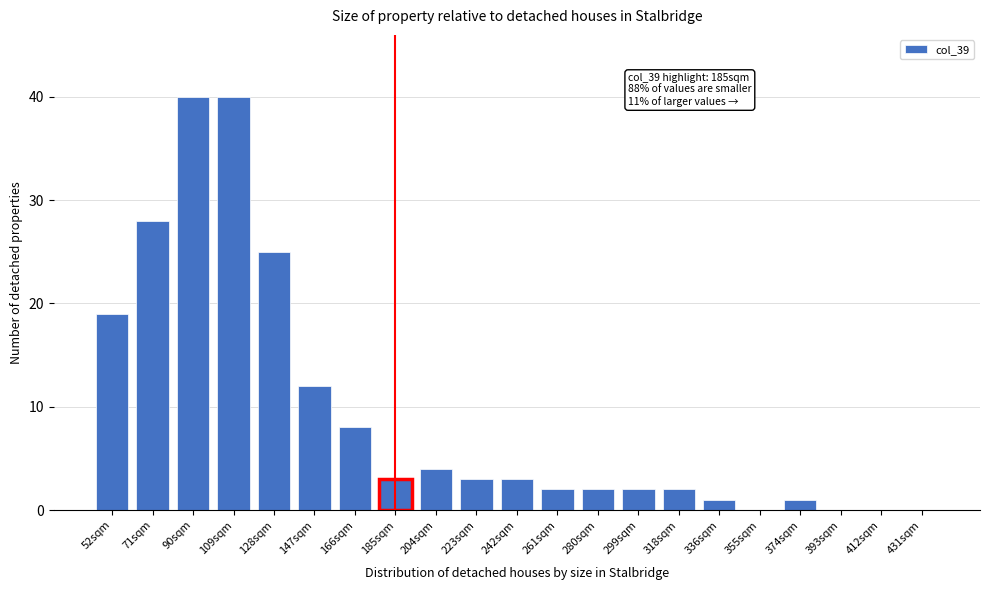

Reading right to left, what are all the values shown in this chart?

431sqm=0	412sqm=0	393sqm=0	374sqm=1	355sqm=0	336sqm=1	318sqm=2	299sqm=2	280sqm=2	261sqm=2	242sqm=3	223sqm=3	204sqm=4	185sqm=3	166sqm=8	147sqm=12	128sqm=25	109sqm=40	90sqm=40	71sqm=28	52sqm=19